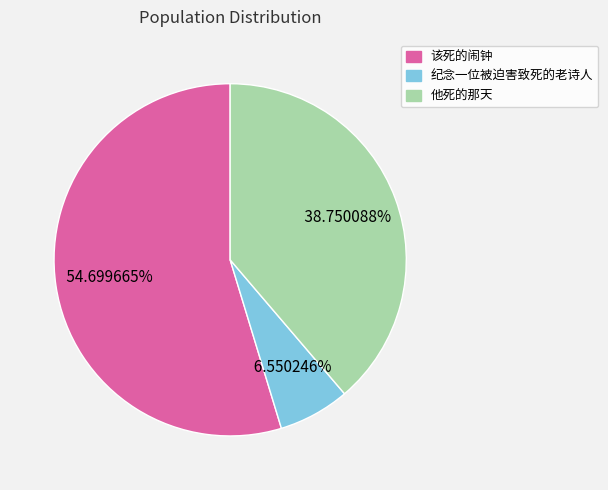

To the nearest percent, what portion does 该死的闹钟 represent?

55%